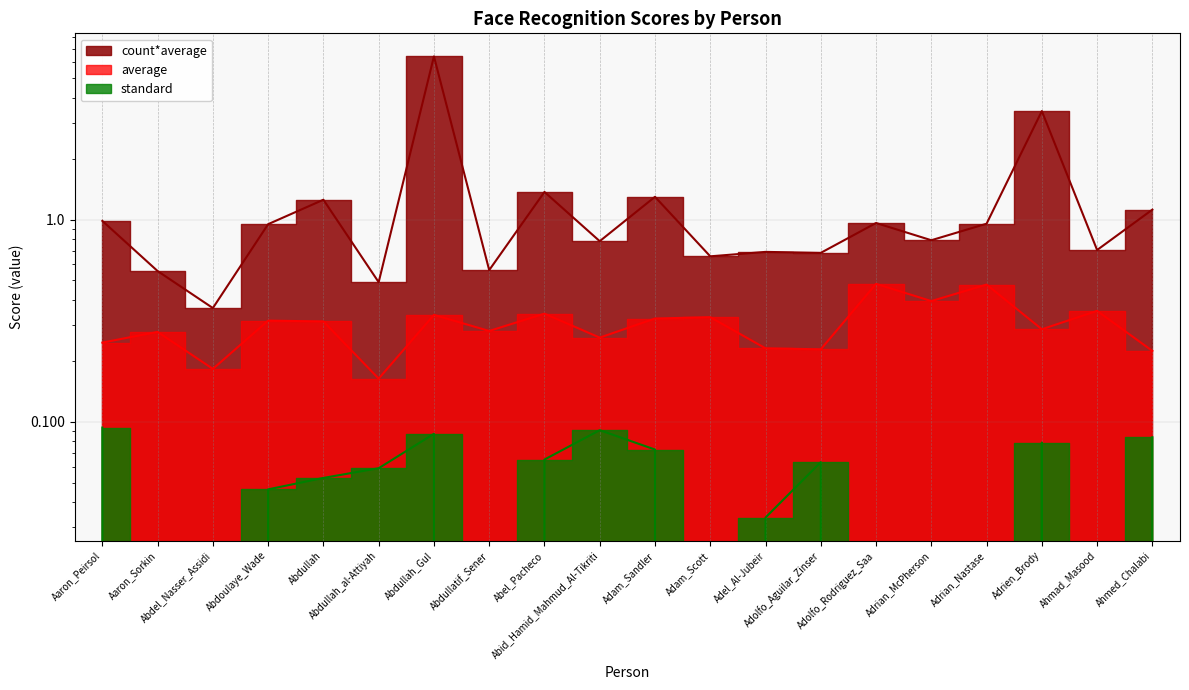

What are all the series names shown in the legend?

average, standard, count*average